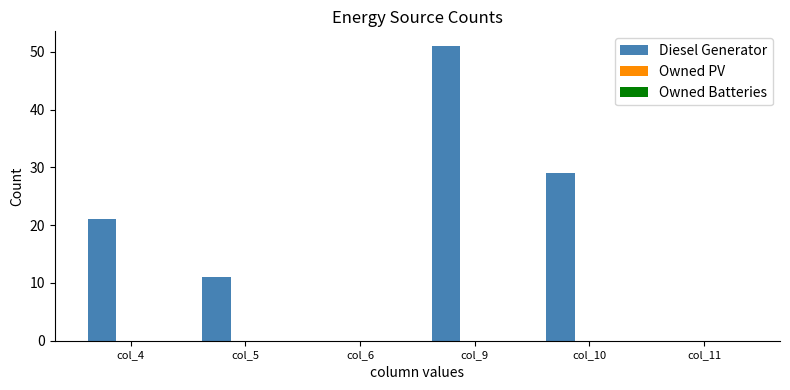

The value at col_11 is 0. True or false?

True